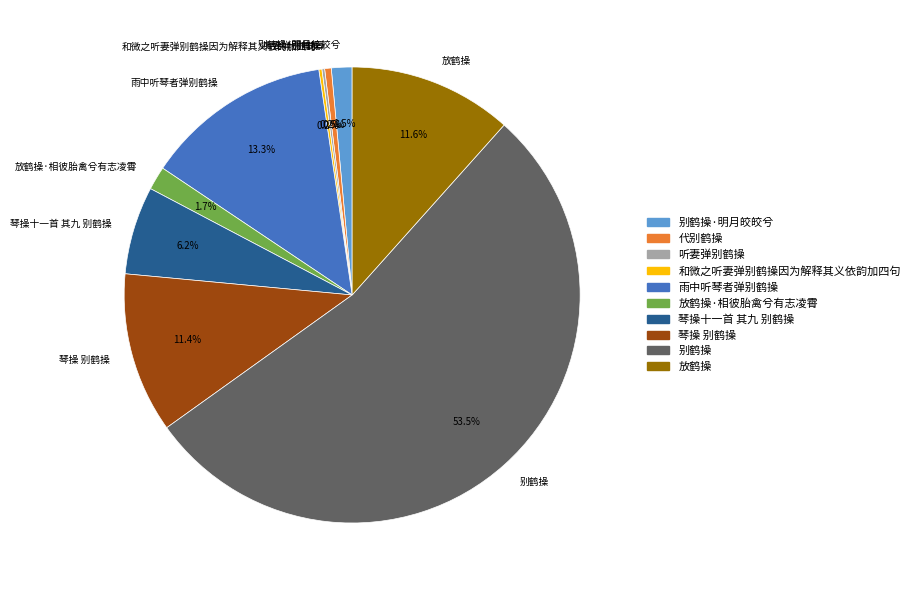

What percentage is NOT represented by 琴操 别鹤操?

88.6%